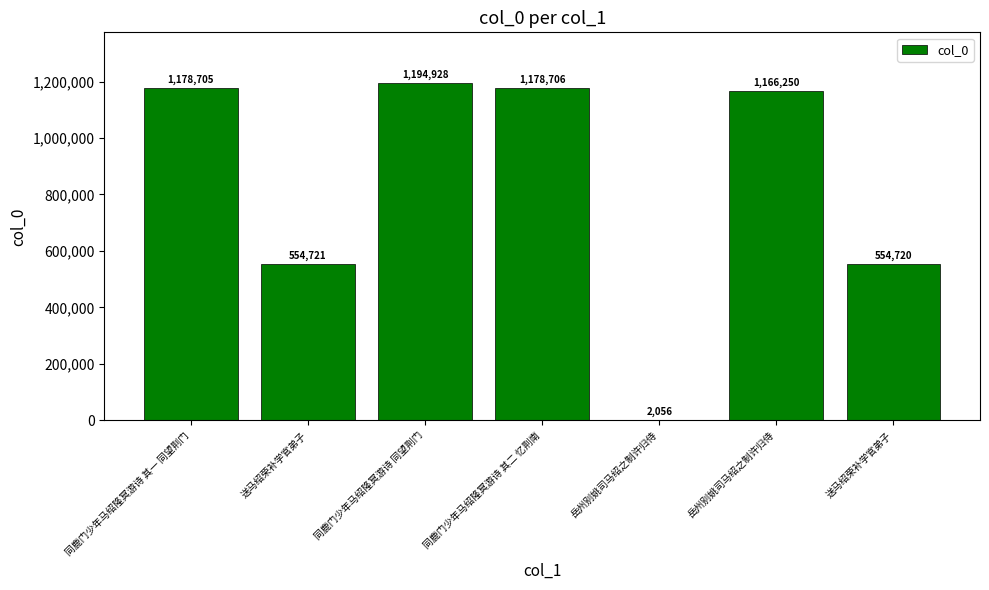

What is the average value?

832869